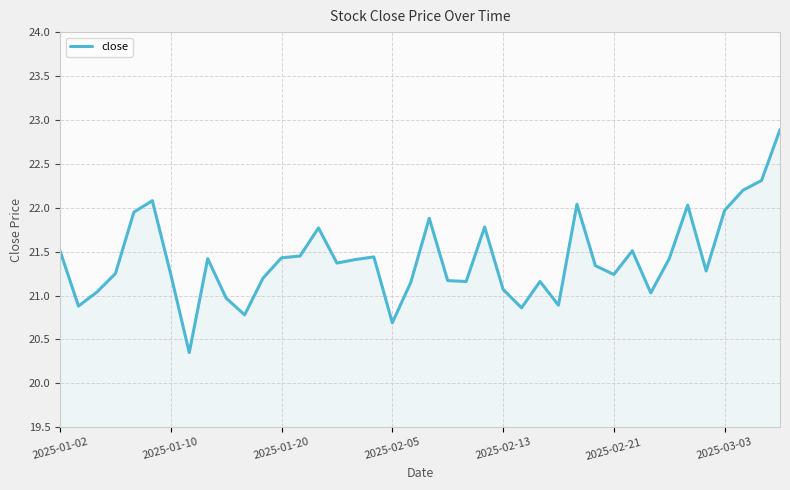

What is the change in value from 25 to 31?

+0.7